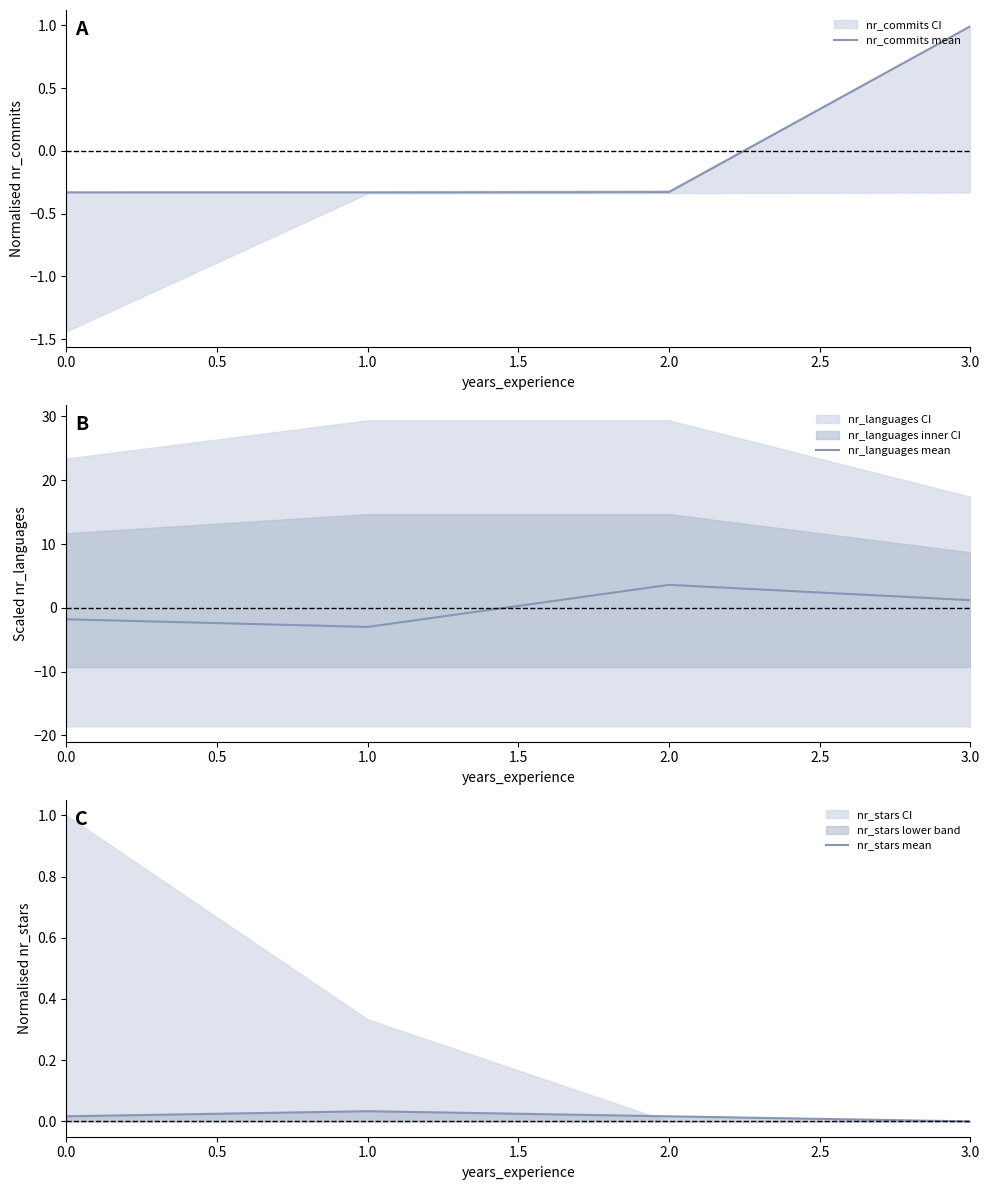

How many intersections are there between nr_commits mean and nr_languages mean?

1